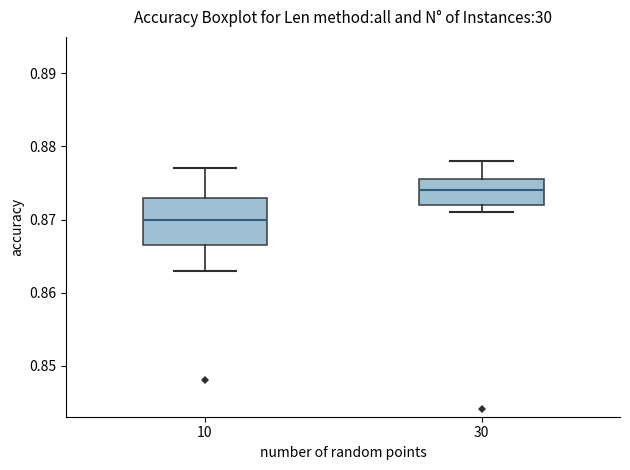

Where does the median line of the box at x = 10 sit on the y-axis? The values are not printed on the chart, so give them approximately, as read against the axis.

0.870